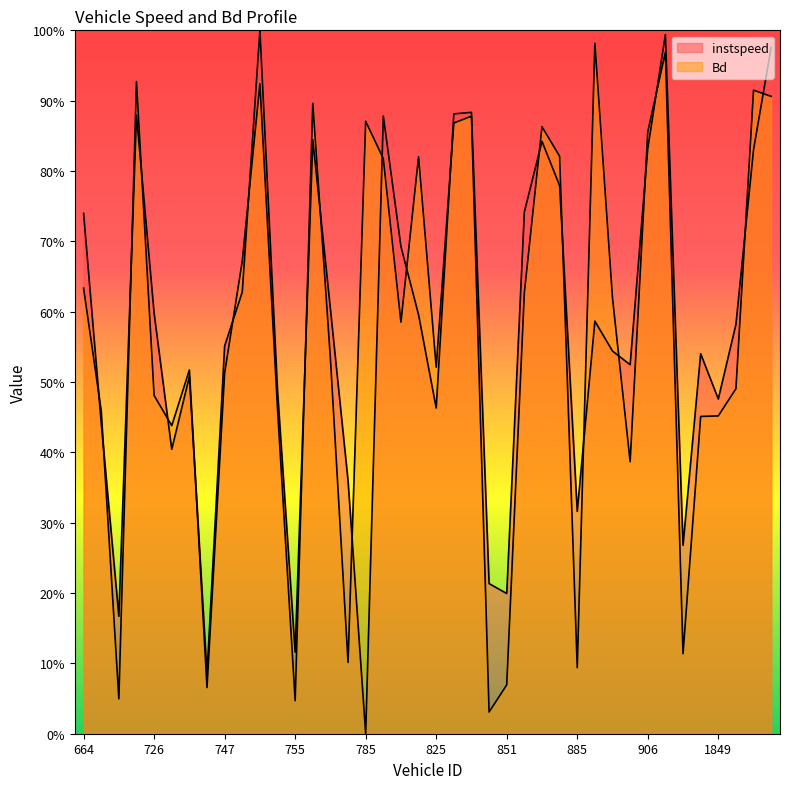

Where is the first local minimum for instspeed?

707